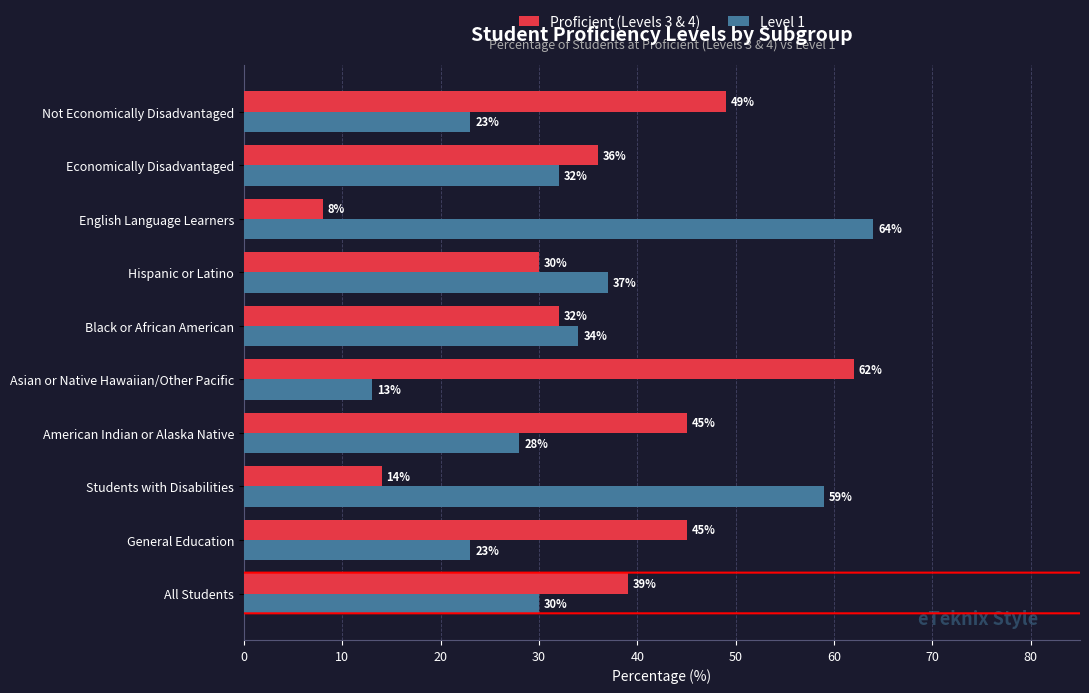

Is the value of Level 1 at Hispanic or Latino greater than the value of Proficient (Levels 3 & 4) at American Indian or Alaska Native?

No